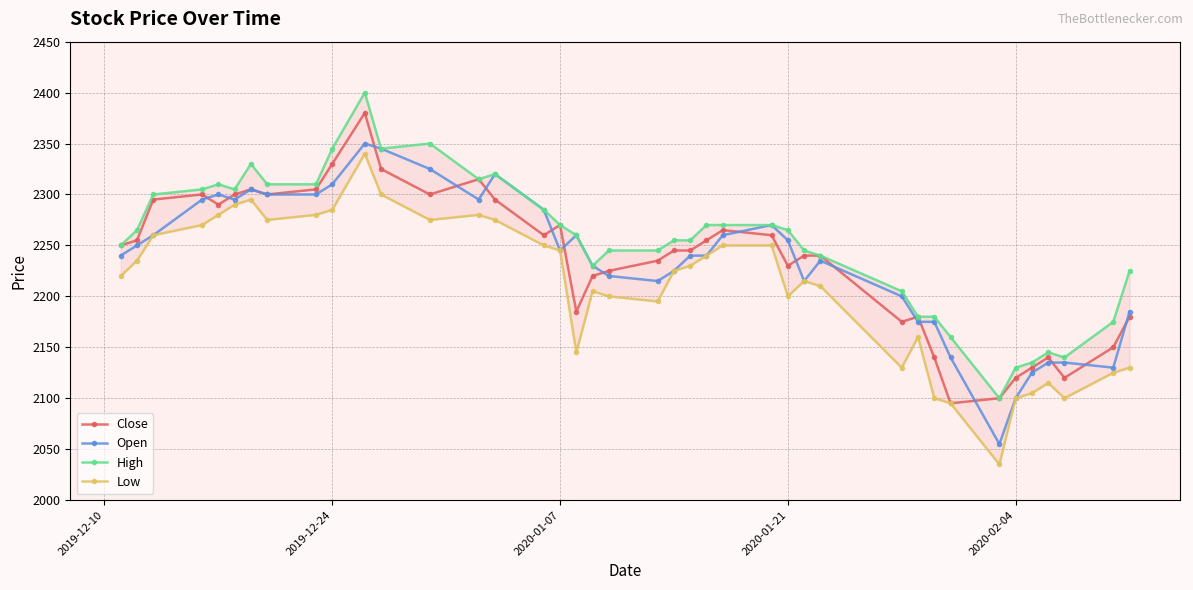

Reading left to right, list all the values displayed in this chart.

Close: 2250	2255	2295	2300	2290	2300	2305	2300	2305	2330	2380	2325	2300	2315	2295	2260	2270	2185	2220	2225	2235	2245	2245	2255	2265	2260	2230	2240	2240	2175	2180	2140	2095	2100	2120	2130	2140	2120	2150	2180
Open: 2240	2250	2260	2295	2300	2295	2305	2300	2300	2310	2350	2345	2325	2295	2320	2285	2245	2260	2230	2220	2215	2225	2240	2240	2260	2270	2255	2215	2235	2200	2175	2175	2140	2055	2100	2125	2135	2135	2130	2185
High: 2250	2265	2300	2305	2310	2305	2330	2310	2310	2345	2400	2345	2350	2315	2320	2285	2270	2260	2230	2245	2245	2255	2255	2270	2270	2270	2265	2245	2240	2205	2180	2180	2160	2100	2130	2135	2145	2140	2175	2225
Low: 2220	2235	2260	2270	2280	2290	2295	2275	2280	2285	2340	2300	2275	2280	2275	2250	2245	2145	2205	2200	2195	2225	2230	2240	2250	2250	2200	2215	2210	2130	2160	2100	2095	2035	2100	2105	2115	2100	2125	2130